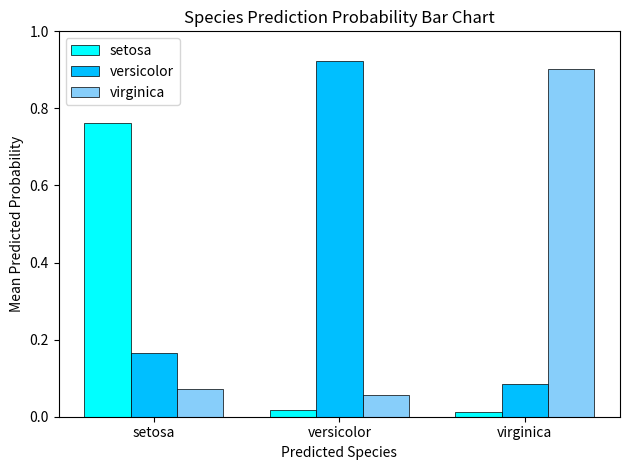

Rank the series by their average value, from lowest to highest.

setosa, virginica, versicolor